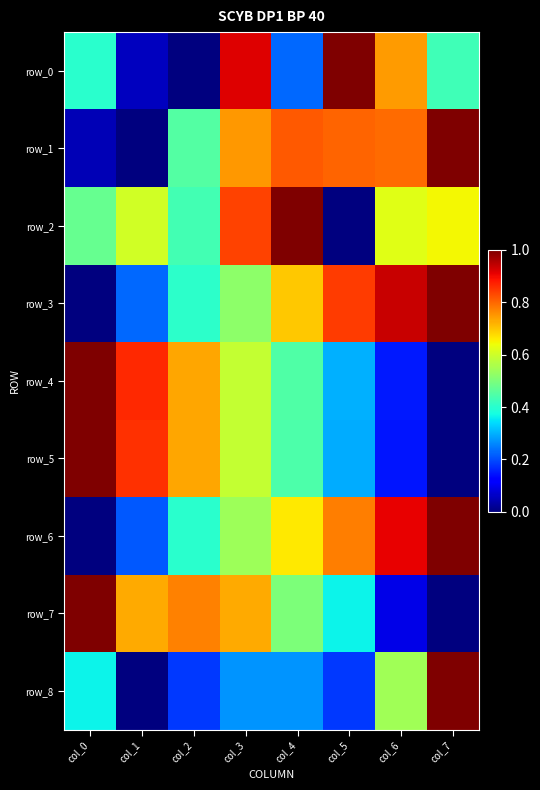

At which category is the sum across all series the highest?

col_3